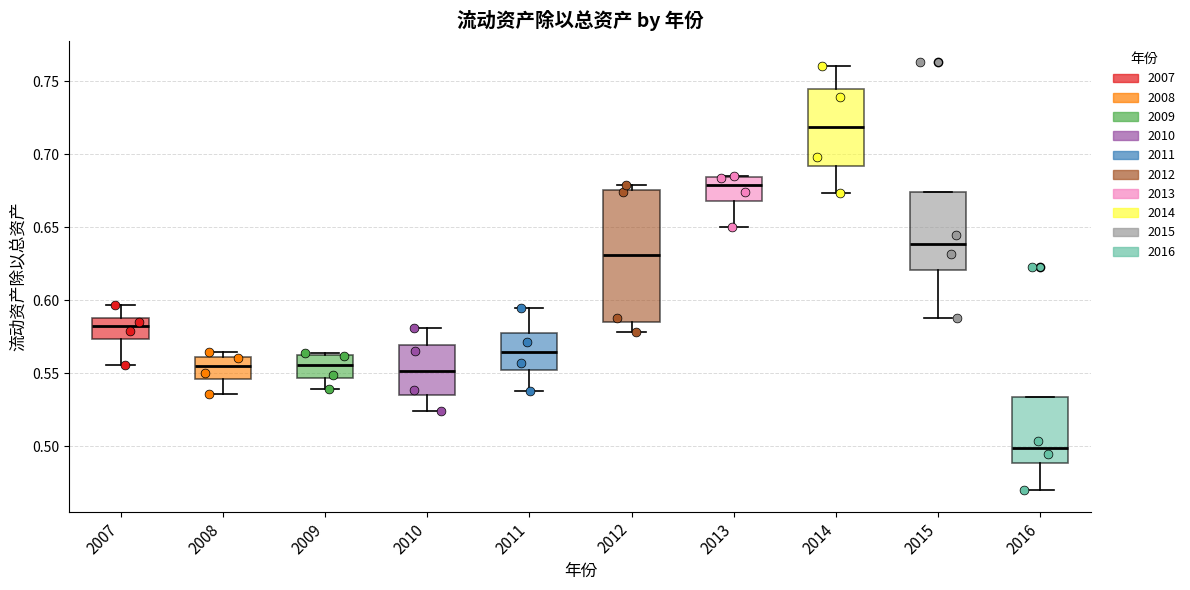

Reading left to right, read every box against the y-axis: the position of its median line, the range the box covers, and the ends of its whiskers. The values are not printed on the chart, so give them approximately, as read against the axis.

2007: median 0.580, box 0.575 to 0.590, whiskers 0.555 to 0.595
2008: median 0.555, box 0.545 to 0.560, whiskers 0.535 to 0.565
2009: median 0.555, box 0.545 to 0.560, whiskers 0.540 to 0.565
2010: median 0.550, box 0.535 to 0.570, whiskers 0.525 to 0.580
2011: median 0.565, box 0.550 to 0.575, whiskers 0.540 to 0.595
2012: median 0.630, box 0.585 to 0.675, whiskers 0.580 to 0.680
2013: median 0.680, box 0.670 to 0.685, whiskers 0.650 to 0.685
2014: median 0.720, box 0.690 to 0.745, whiskers 0.675 to 0.760
2015: median 0.640, box 0.620 to 0.675, whiskers 0.590 to 0.675
2016: median 0.500, box 0.490 to 0.535, whiskers 0.470 to 0.535